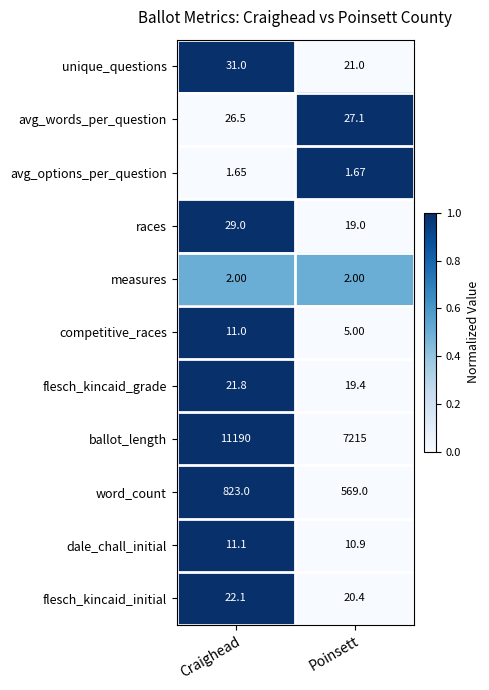

At which category is the sum across all series the highest?

Craighead